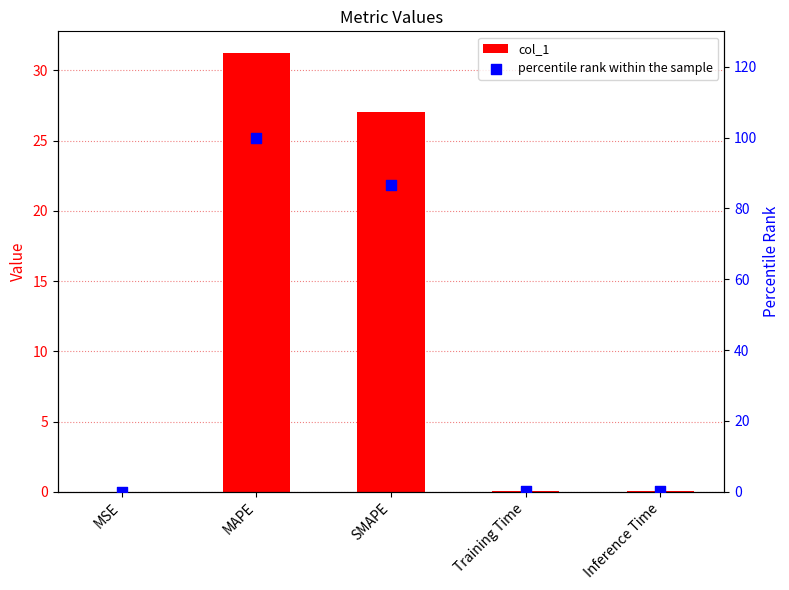

Which series reaches the minimum Y coordinate?

col_1